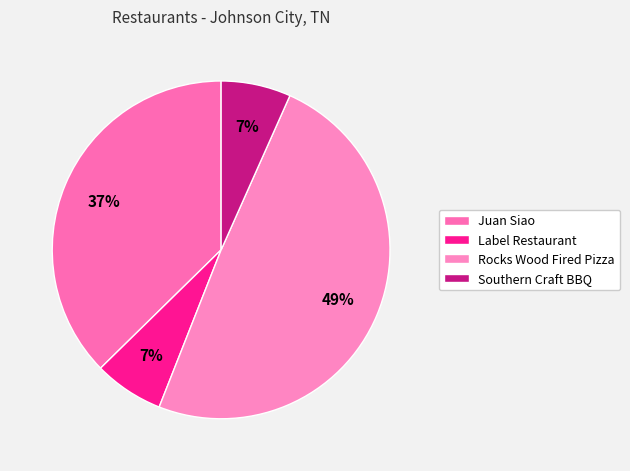

To the nearest percent, what is the average slice percentage?

25%